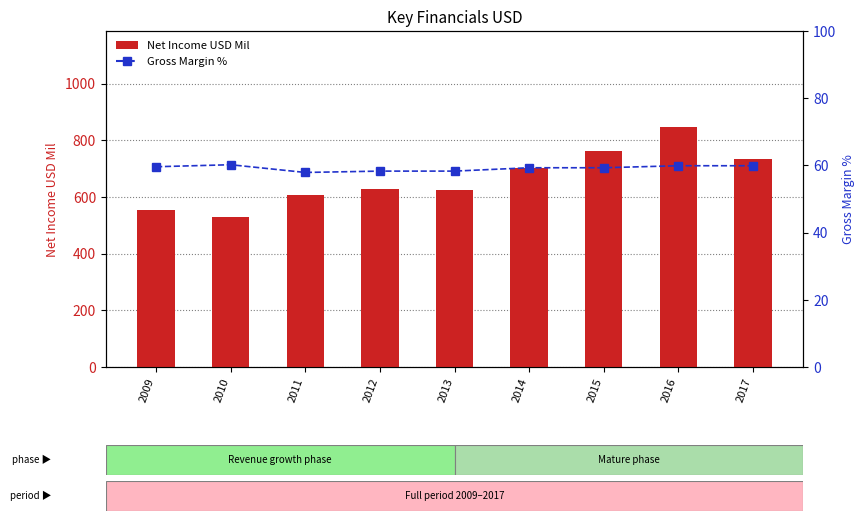

What is the maximum value for Net Income USD Mil?

847.0